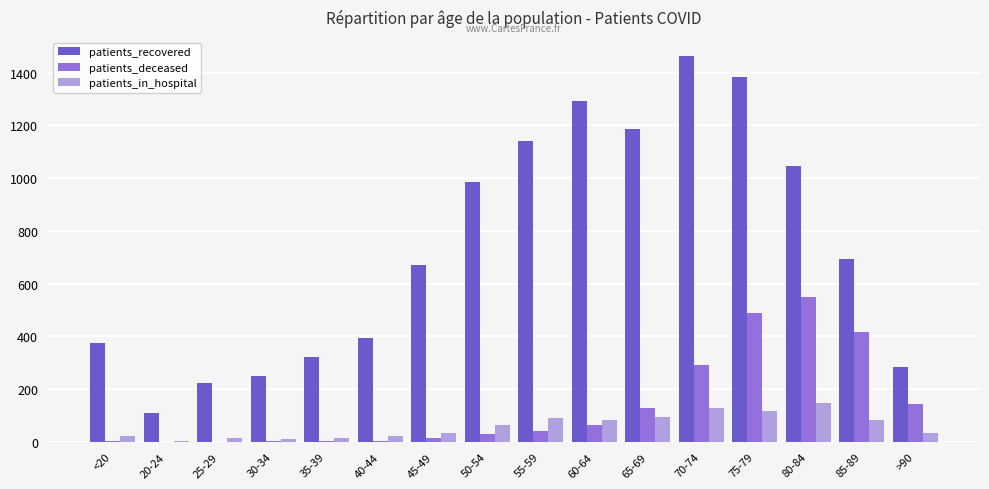

True or false: patients_recovered has a value of 1292 at 60-64.

True